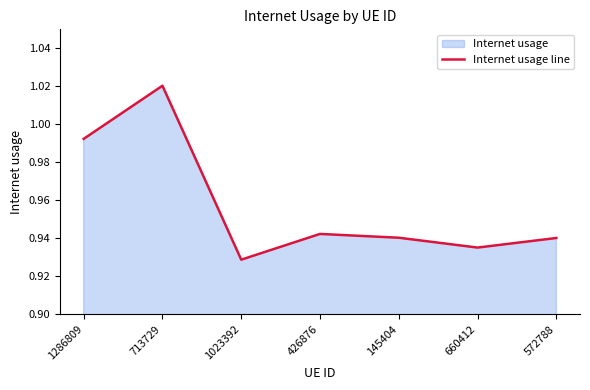

Rank the categories by value from lowest to highest.

1023392, 660412, 572788, 145404, 426876, 1286809, 713729